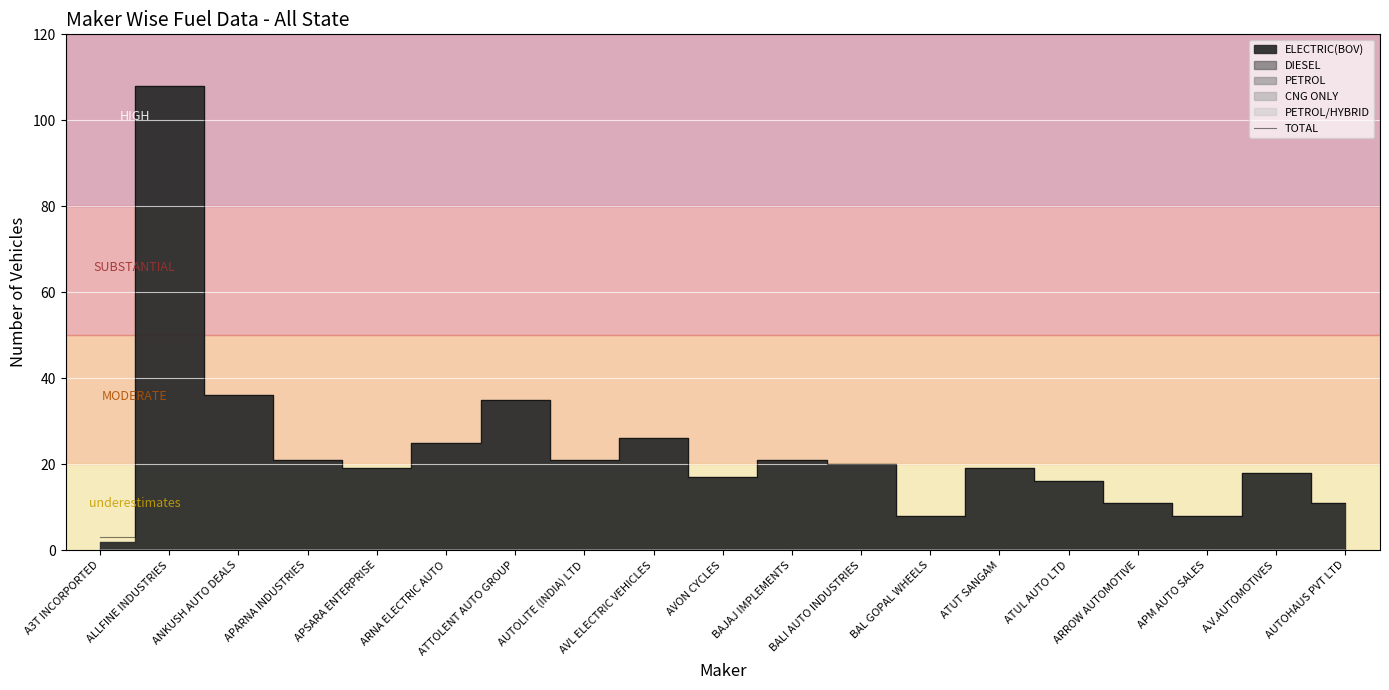

Is it true that the value at ARNA ELECTRIC AUTO is 14?

False